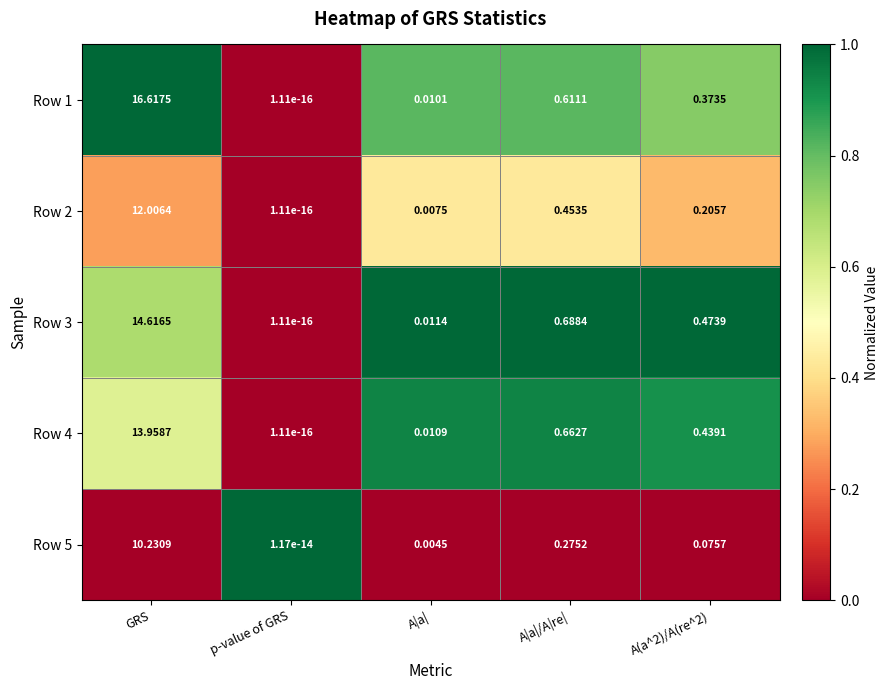

Which category has the highest value in the Row 2 series?

GRS